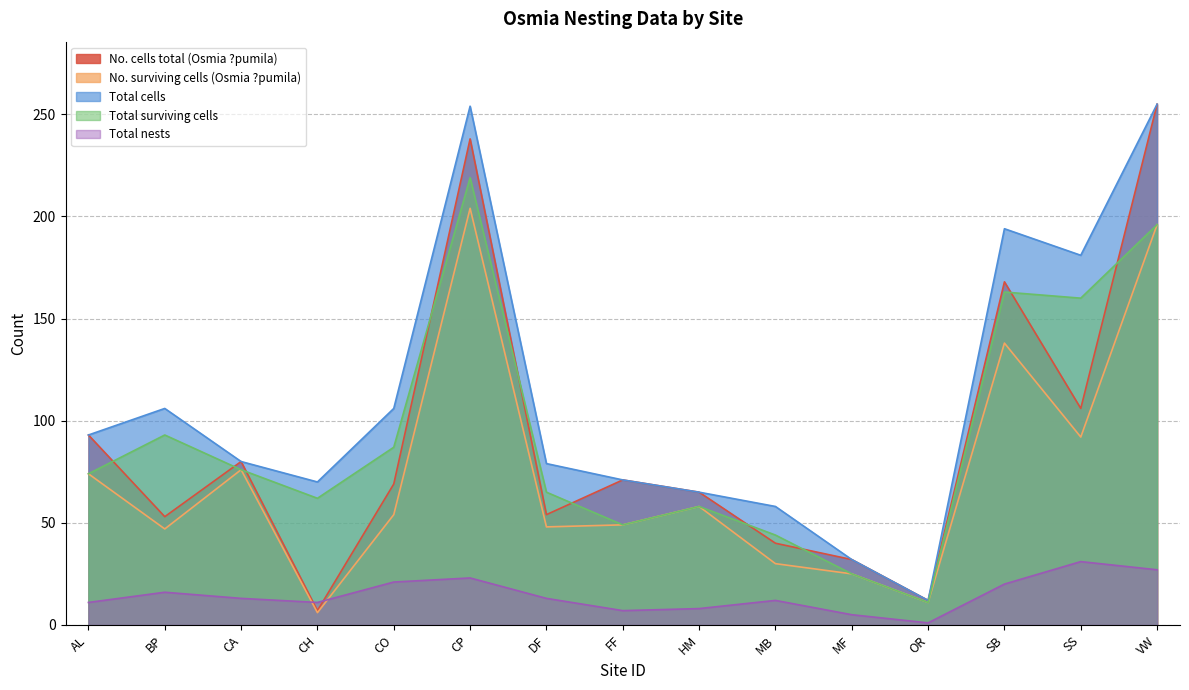

What is the sum of the Total surviving cells values at AL and CA?

150